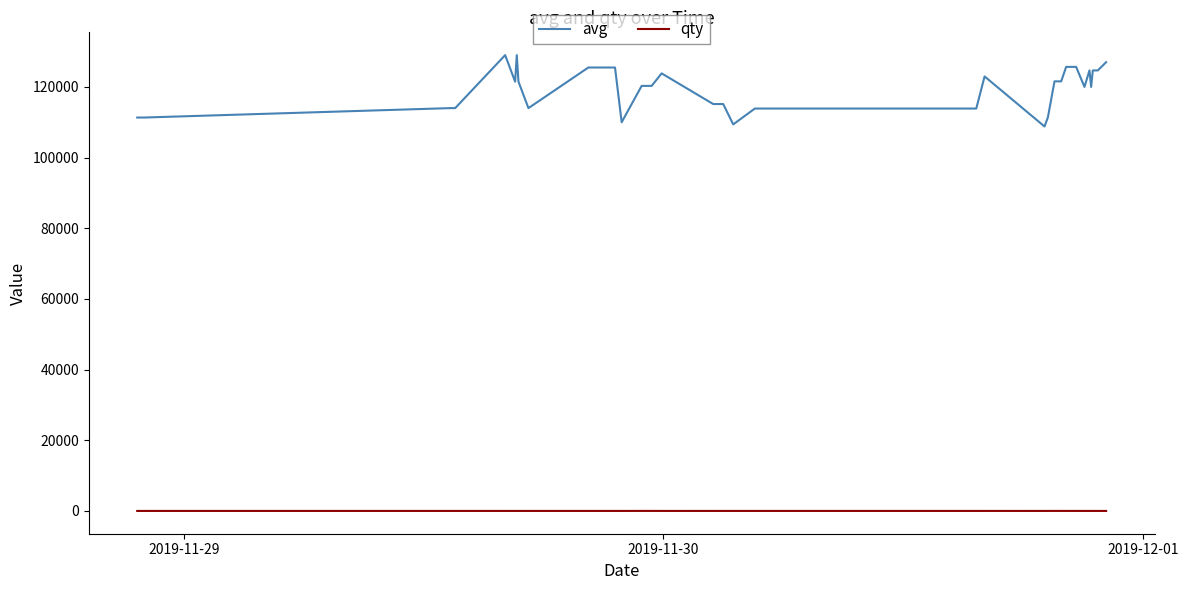

Rank the series by their maximum value, from highest to lowest.

avg, qty